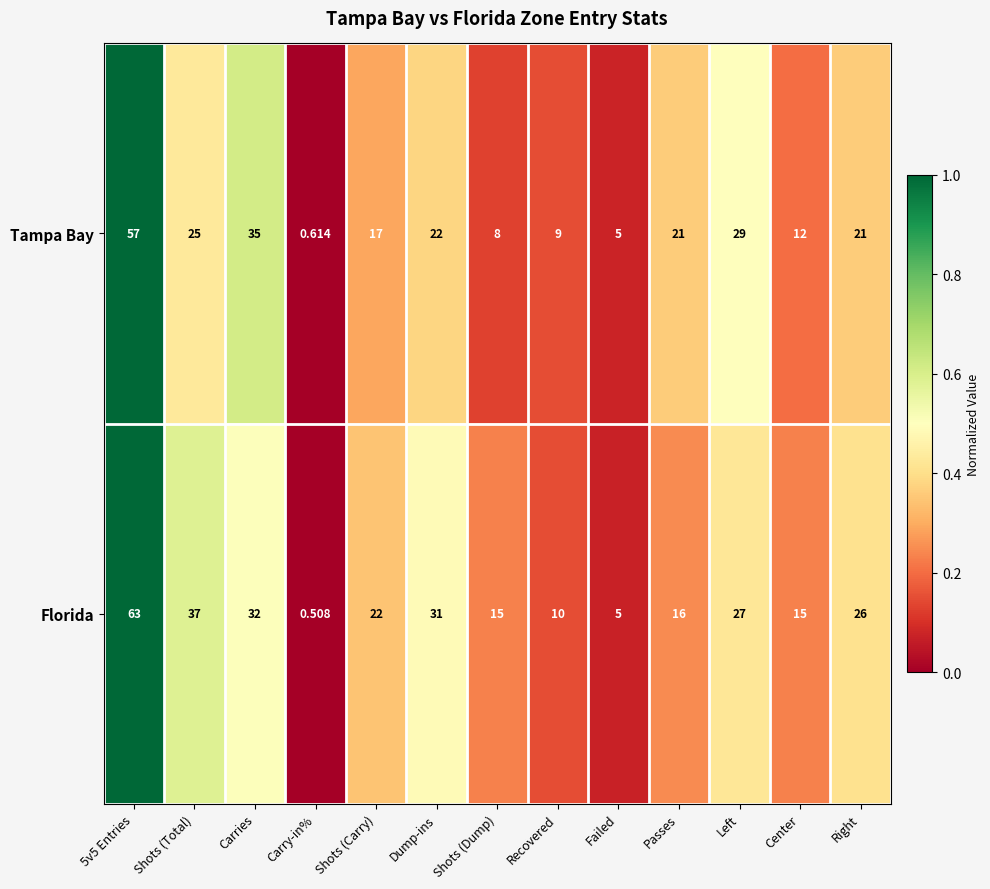

At which label is Tampa Bay closest to 28?

Left